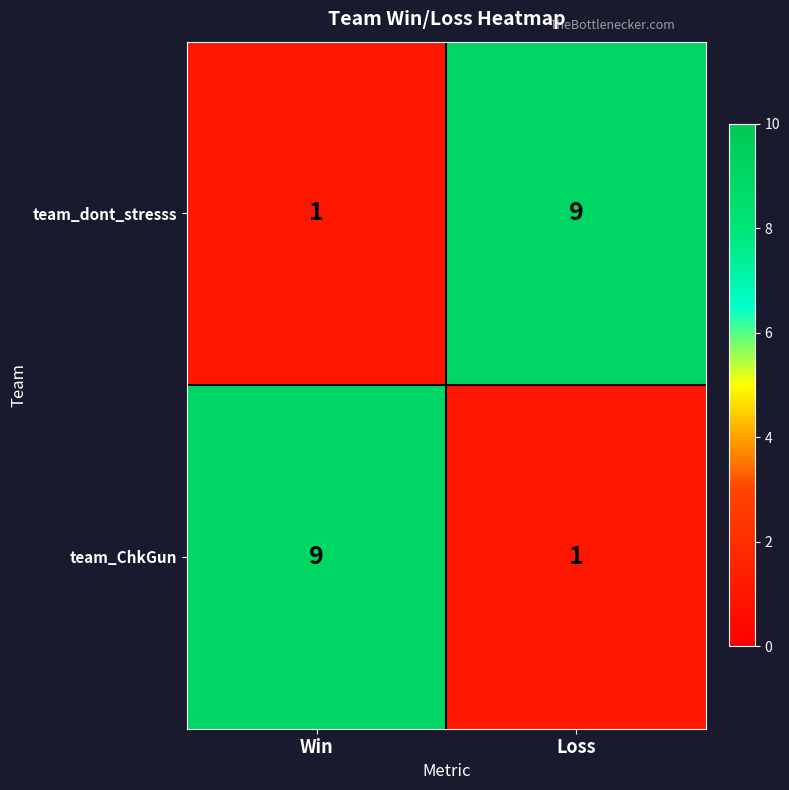

Is it true that team_dont_stresss equals 6 at Loss?

False